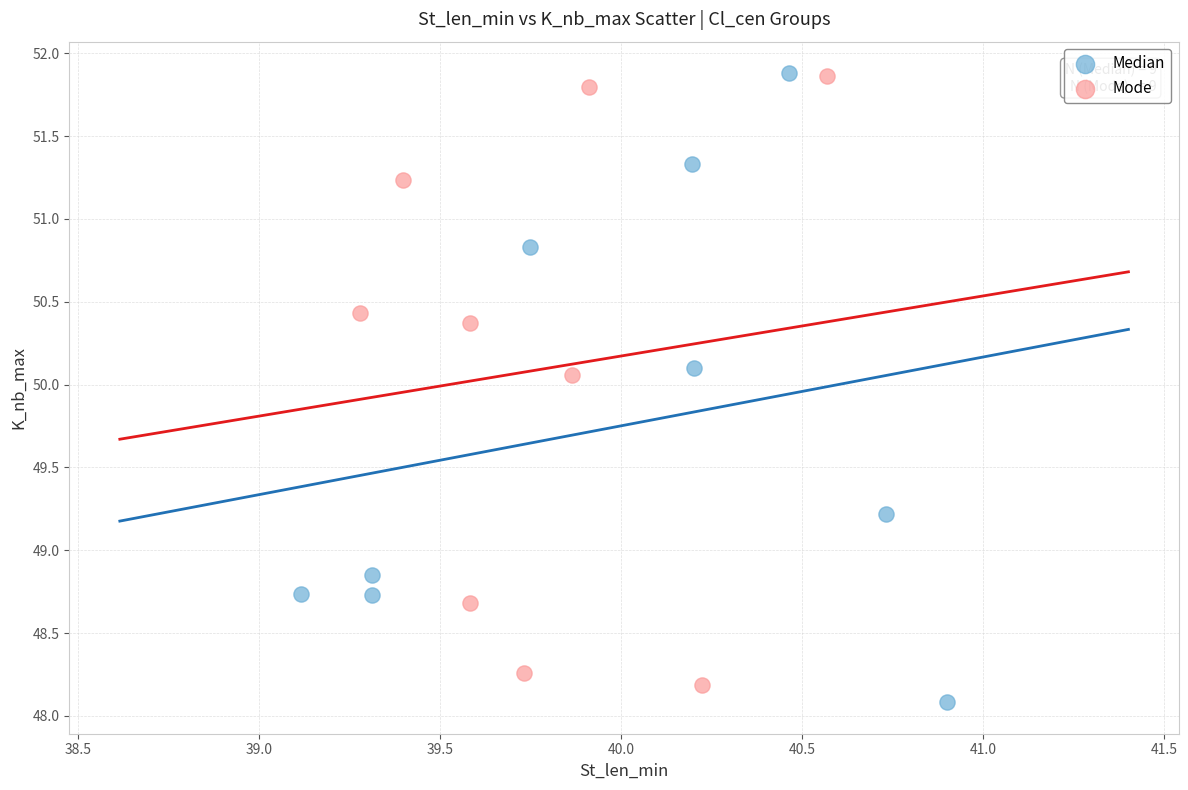

What are all the series names shown in the legend?

Median, Mode